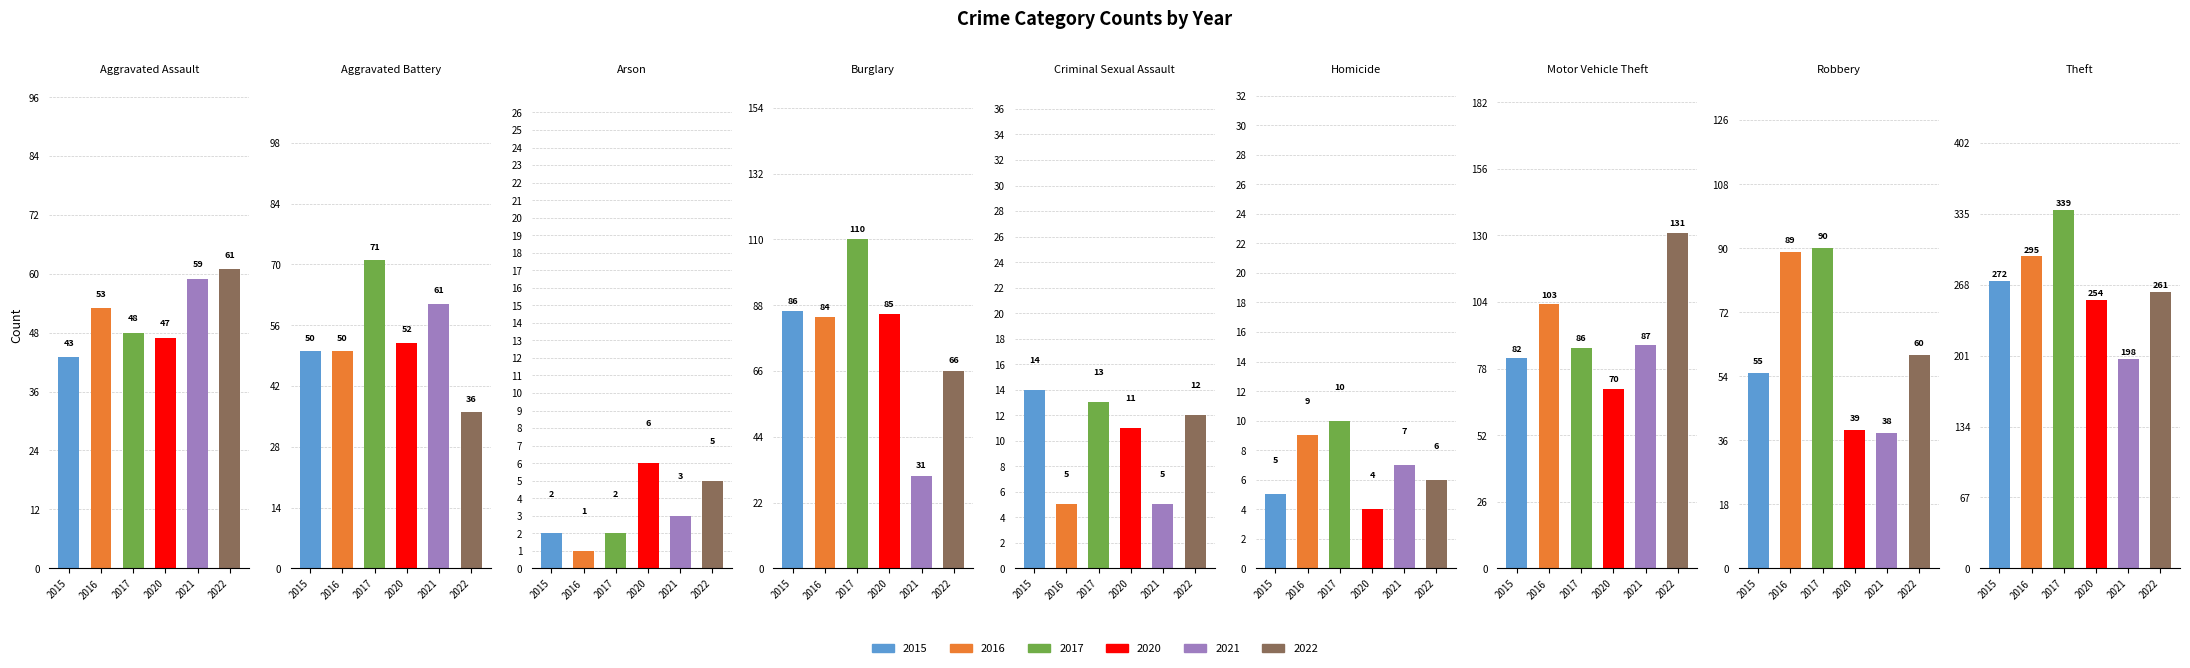

What is the difference between the highest and lowest values at Aggravated Assault?

18